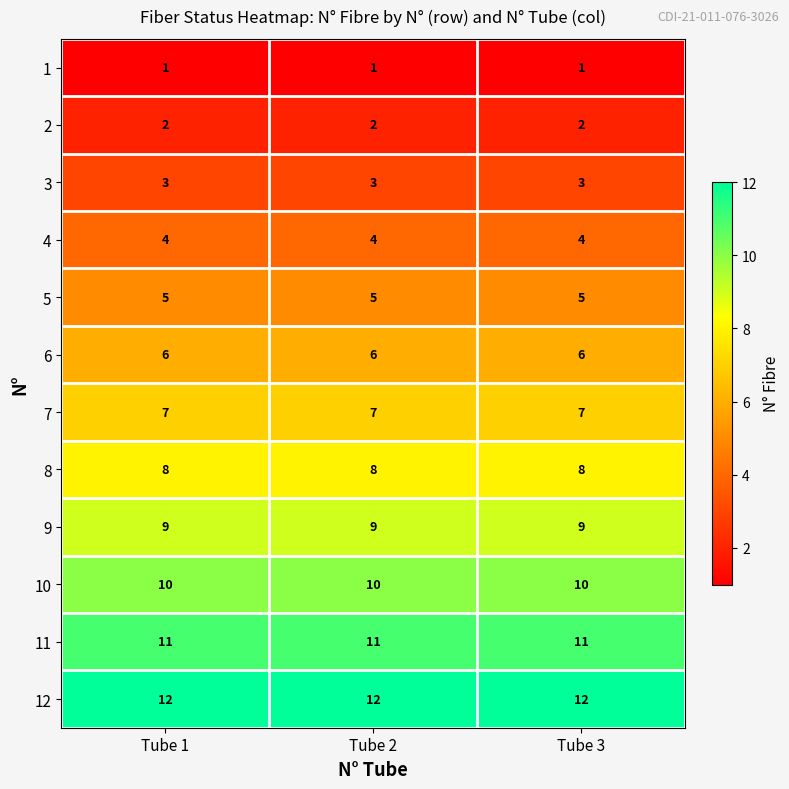

At Tube 2, list the series in order from largest to smallest.

12, 11, 10, 9, 8, 7, 6, 5, 4, 3, 2, 1